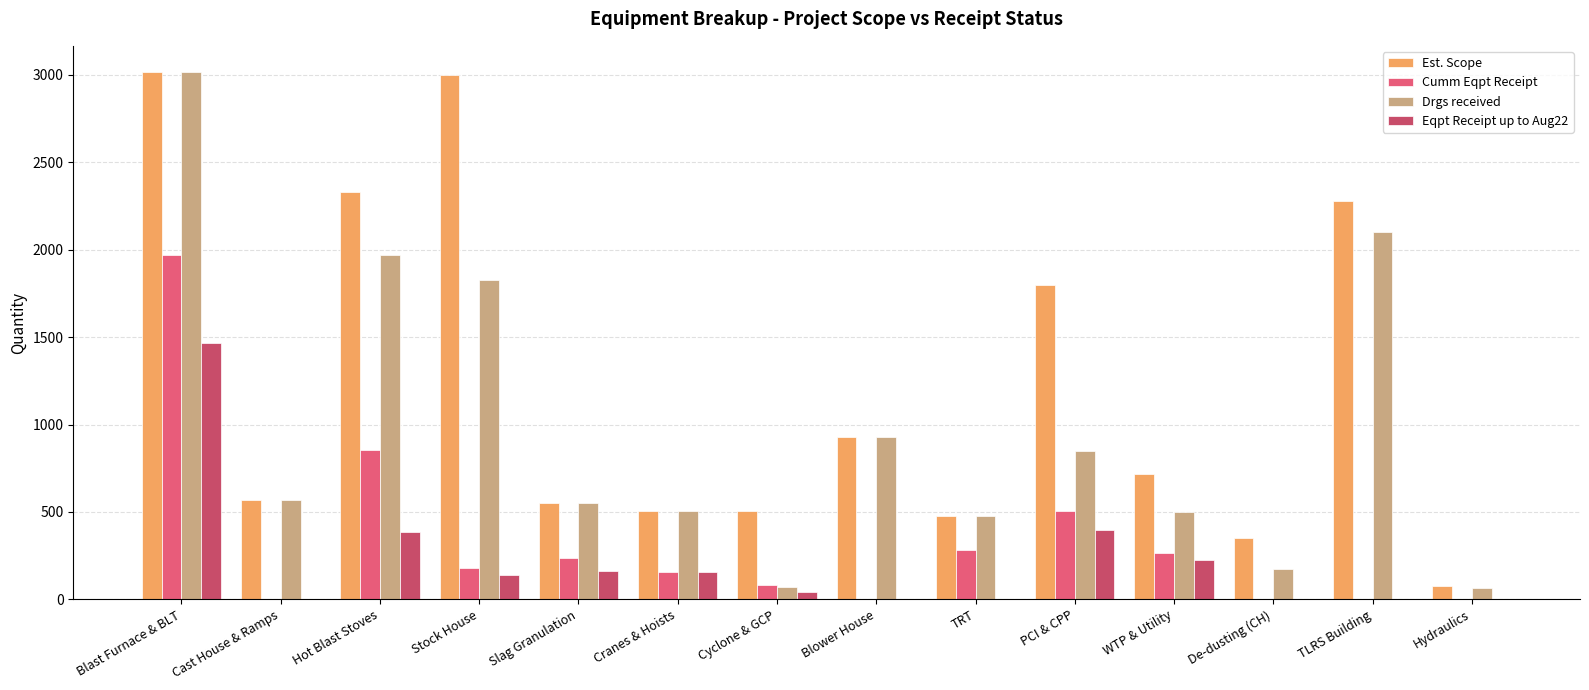

Is it true that Est. Scope equals 570.0 at Cast House & Ramps?

True